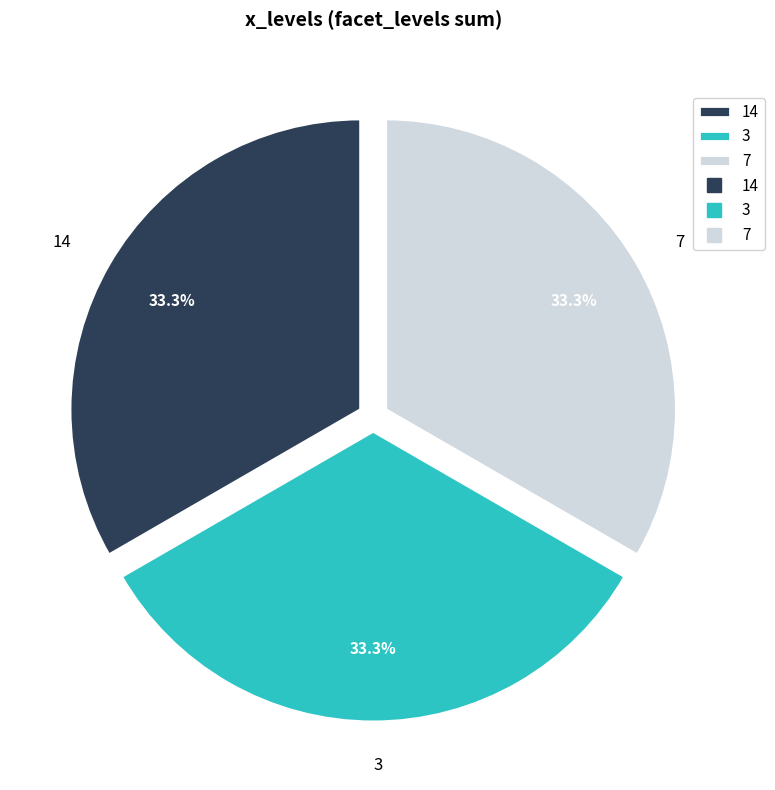

To the nearest percent, what percentage of the pie is 3?

33%